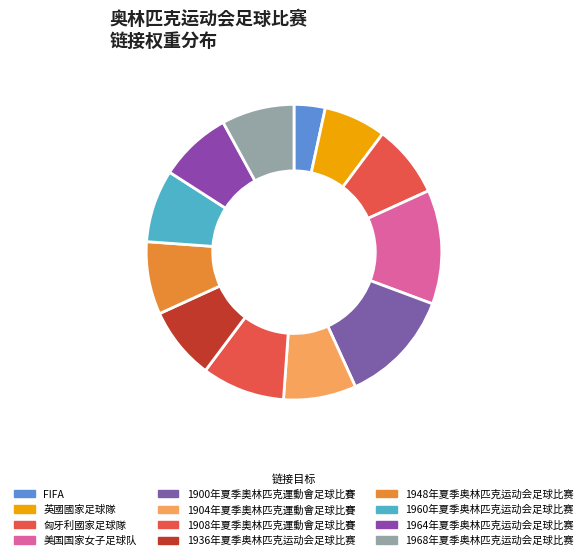

Between 美国国家女子足球队 and 1908年夏季奧林匹克運動會足球比賽, which is larger?

美国国家女子足球队